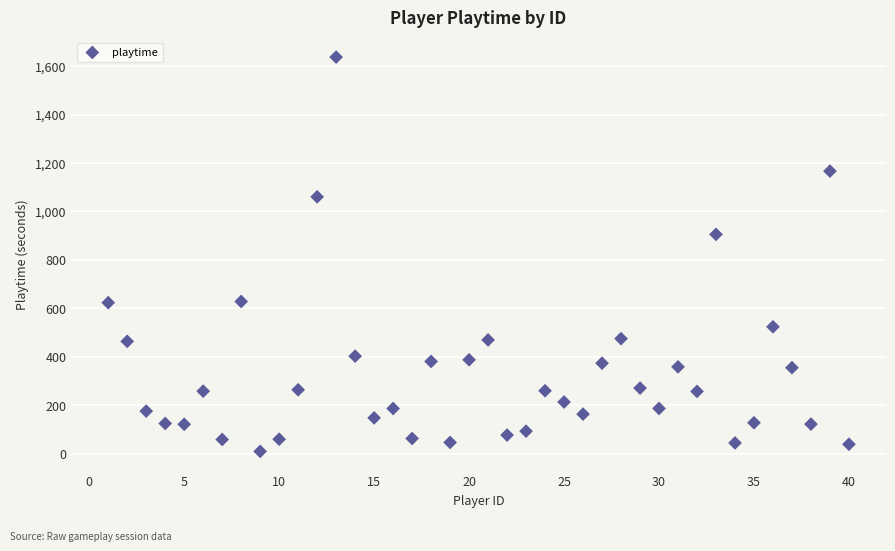

What Y value in the scatter plot is closest to 823?

905.4